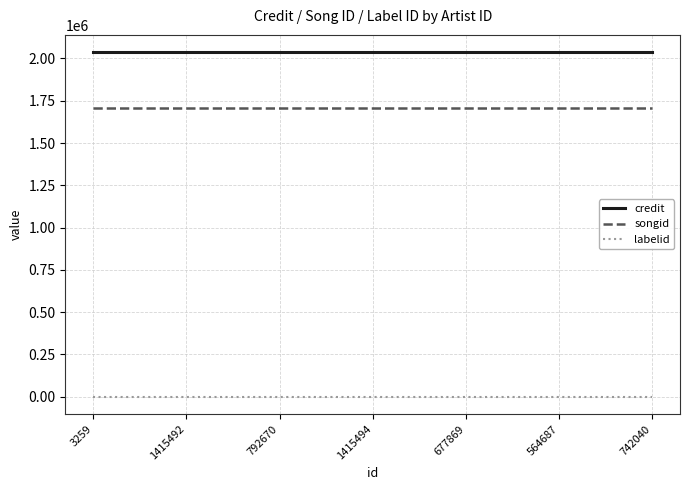

Read the songid value at 1415492.

1706479